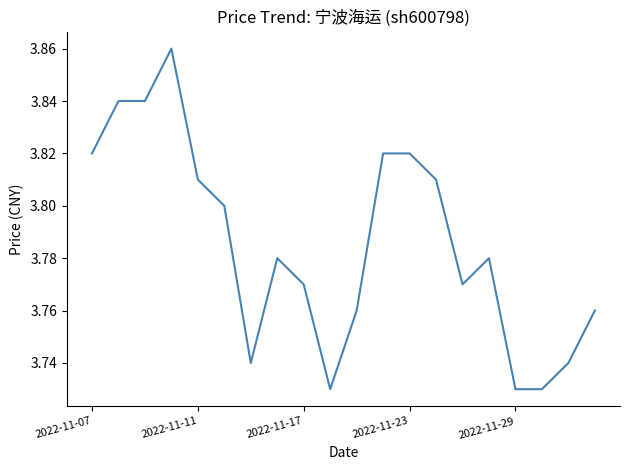

The chart shows a value of 0.9 at 2022-11-23. True or false?

False